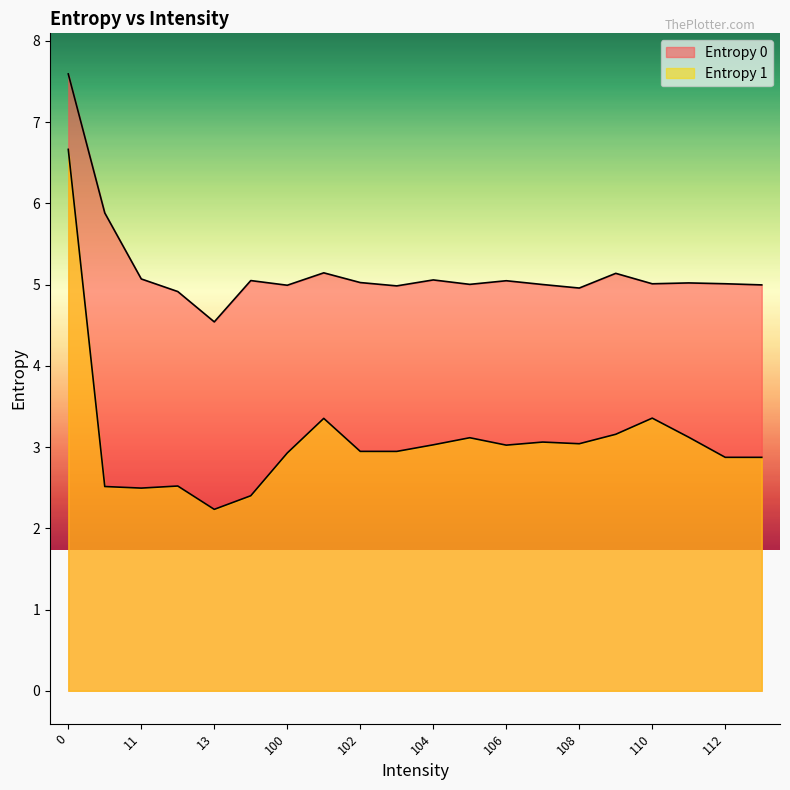

What is the spread (max minus min) of values at 110?

1.7